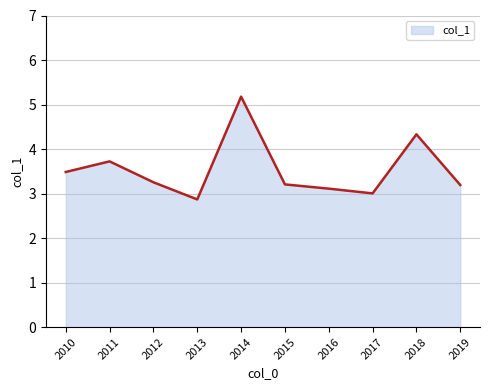

What is the maximum value shown in the chart?

5.2